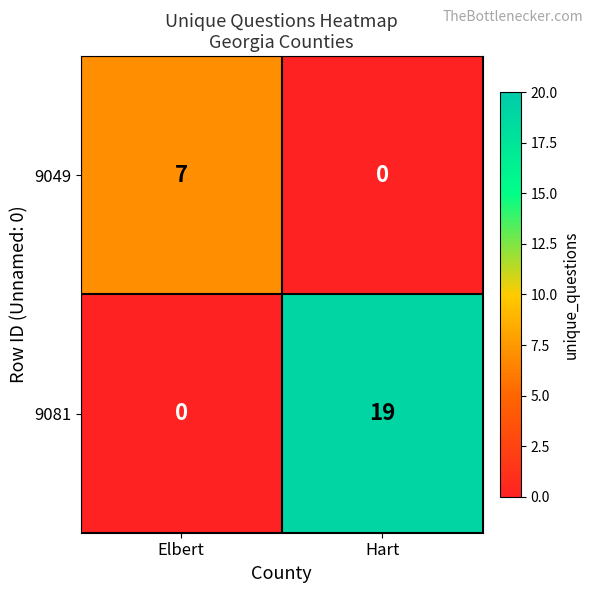

Which series has the largest total across all categories?

9081